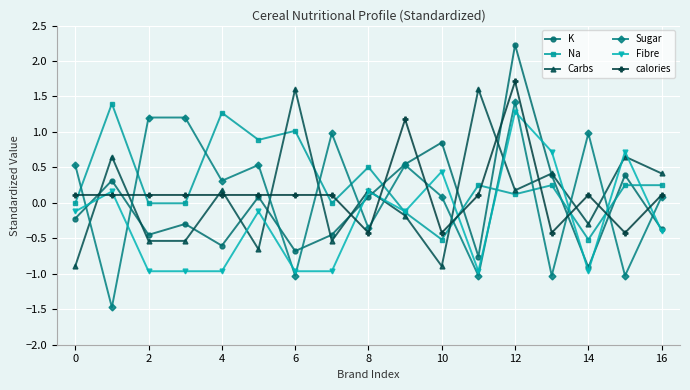

How many positive values does the Carbs series have?

9